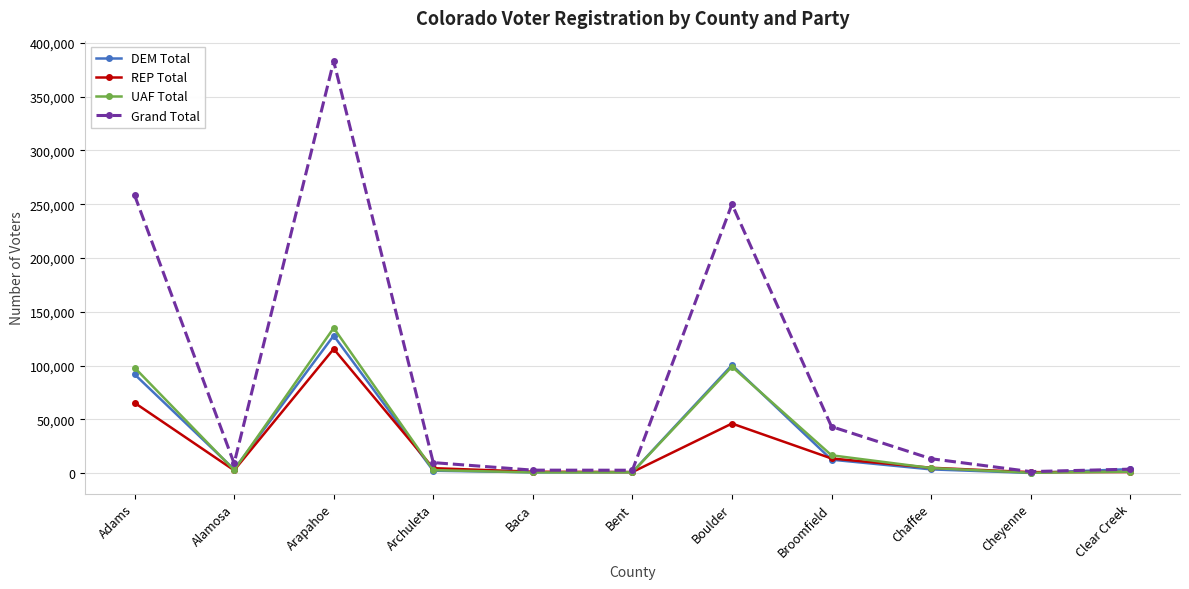

Which series has the widest spread of values?

Grand Total